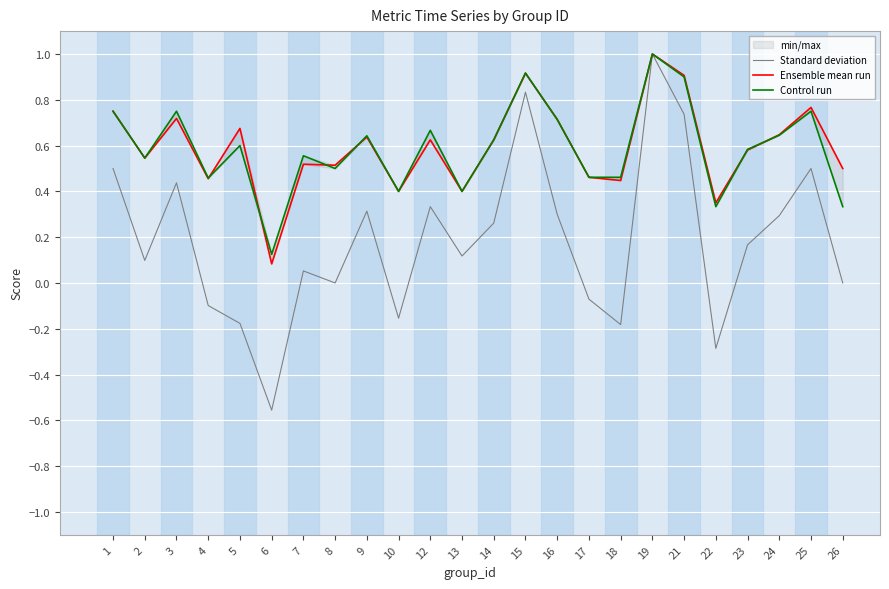

What is the value of the Control run point at the 20th from the left?

0.3